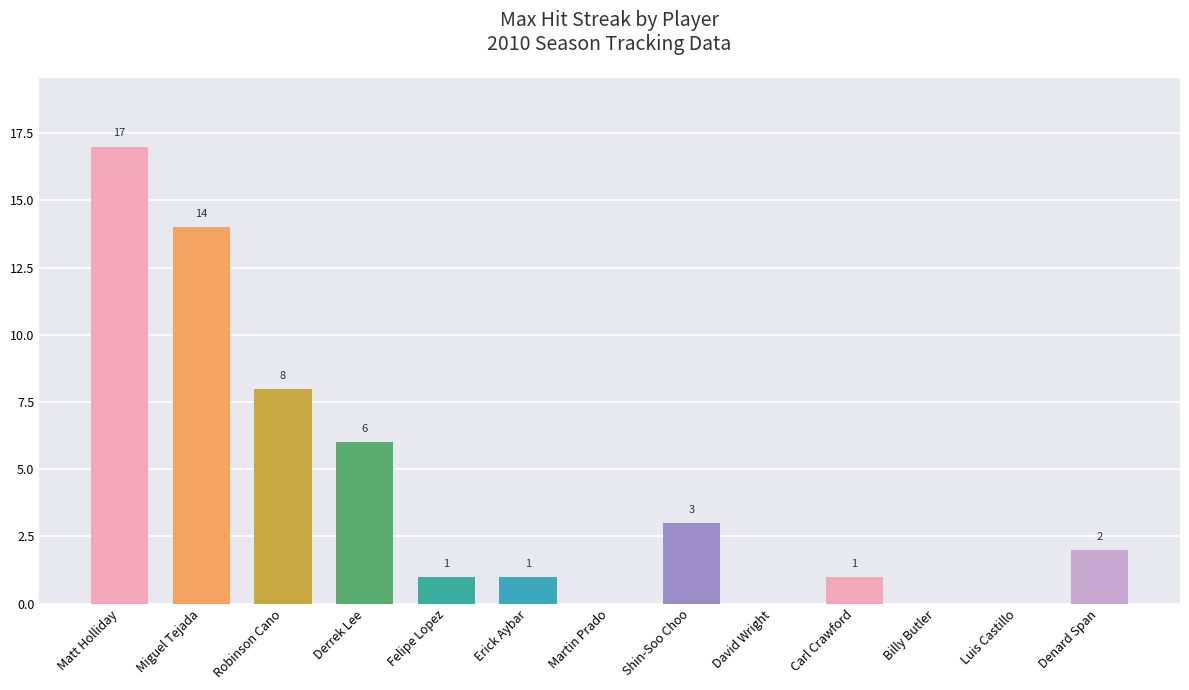

Where is the data nearest to the value 8?

Robinson Cano